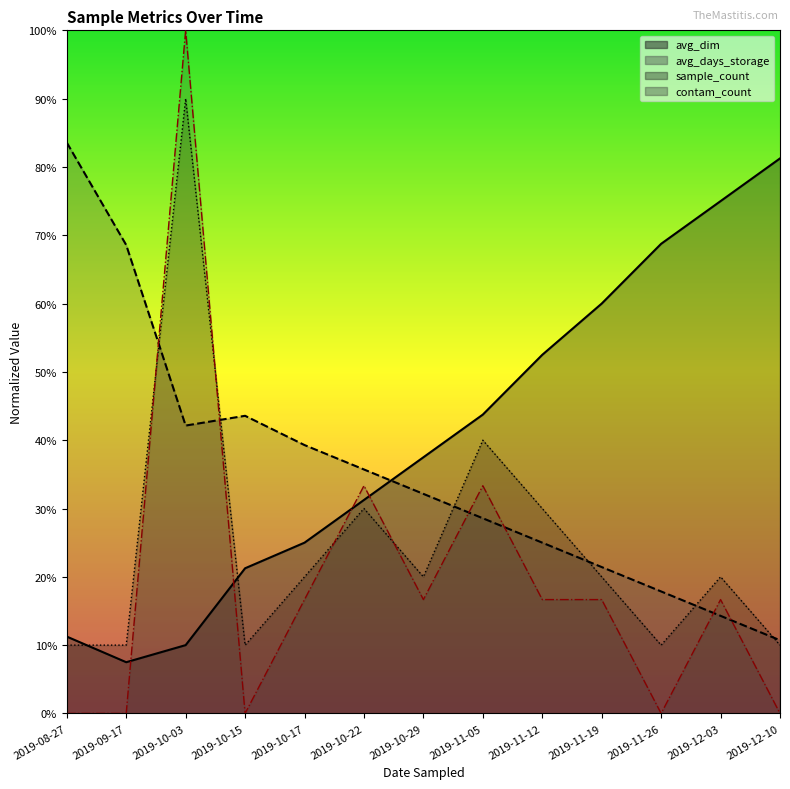

Where is sample_count nearest to the value 50?

2019-11-05